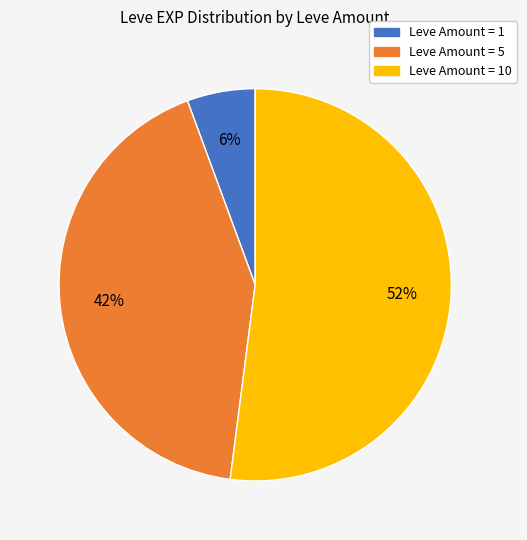

To the nearest percent, what is the difference between the largest and smallest slice percentages?

46%